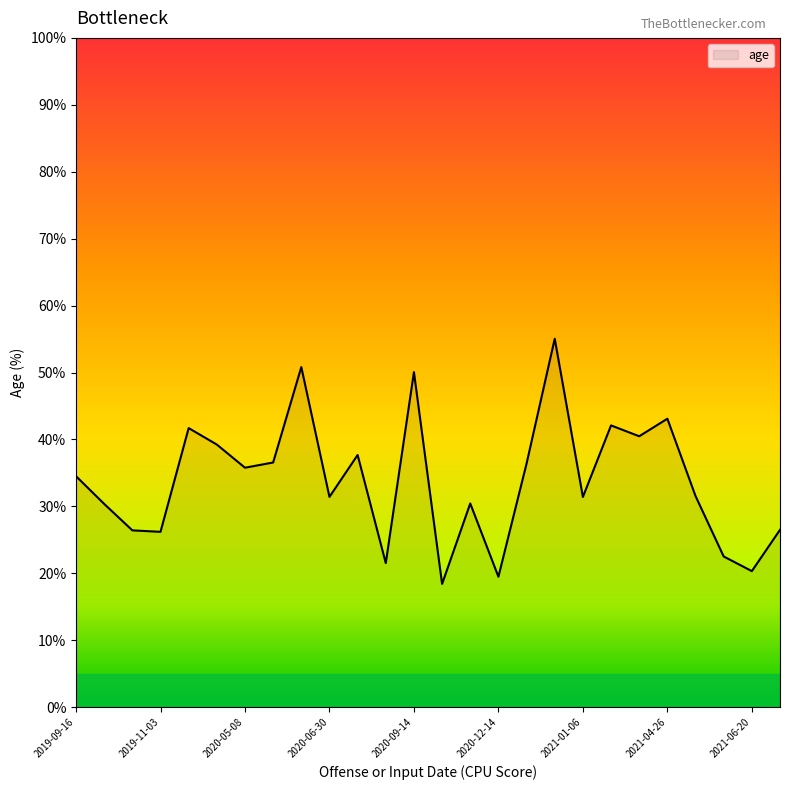

What is the difference between the maximum and minimum values?

36.6